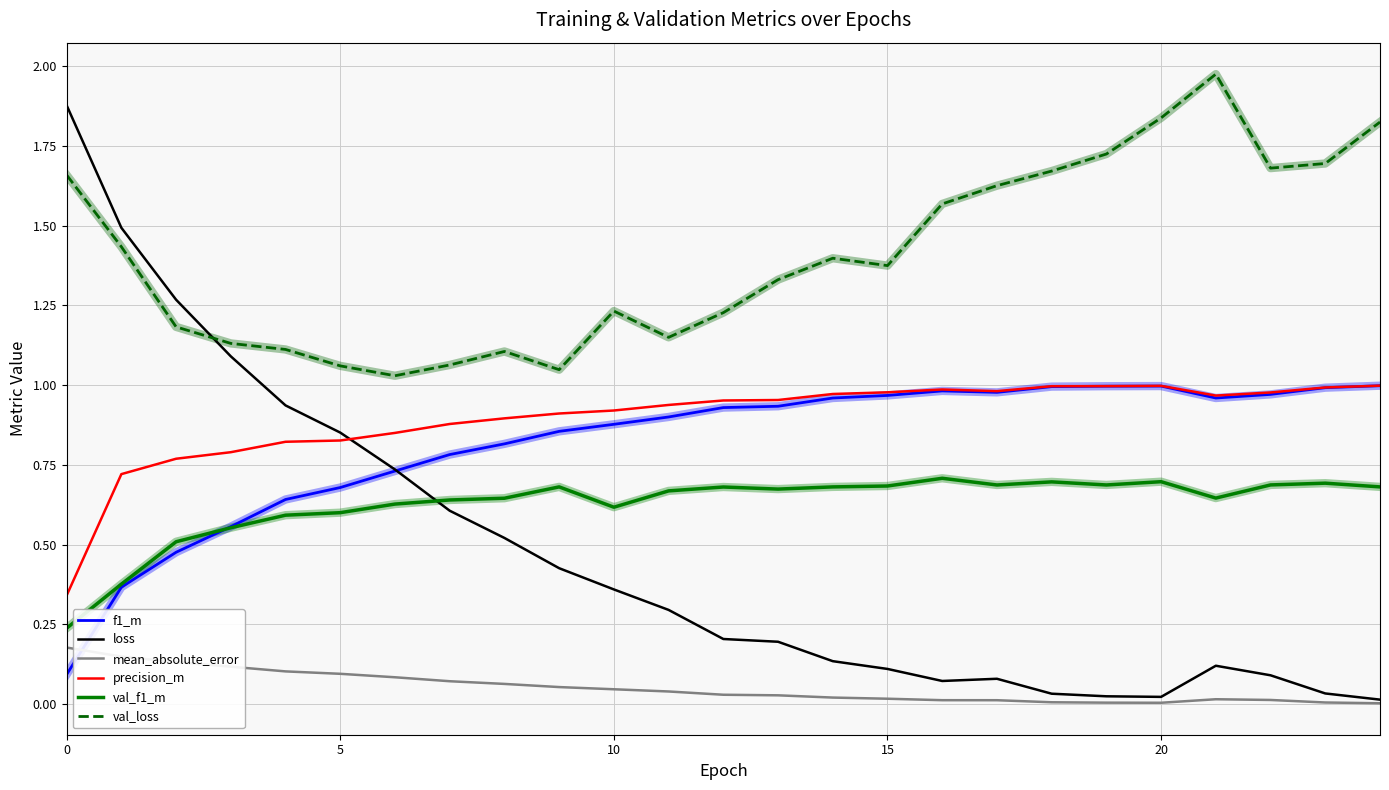

How many interior local peaks does the val_loss series have?

4